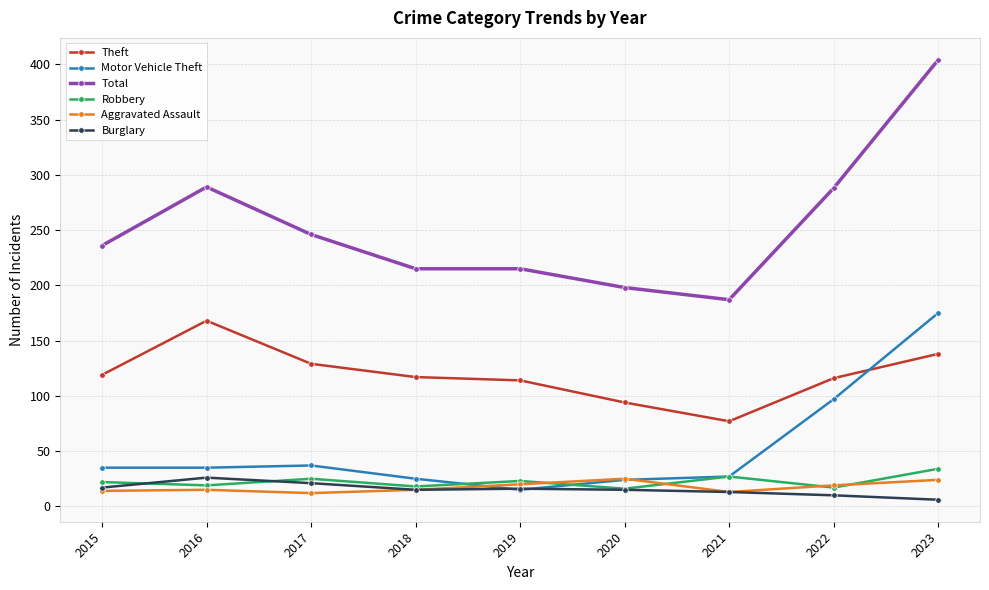

How many lines are shown in the chart?

6